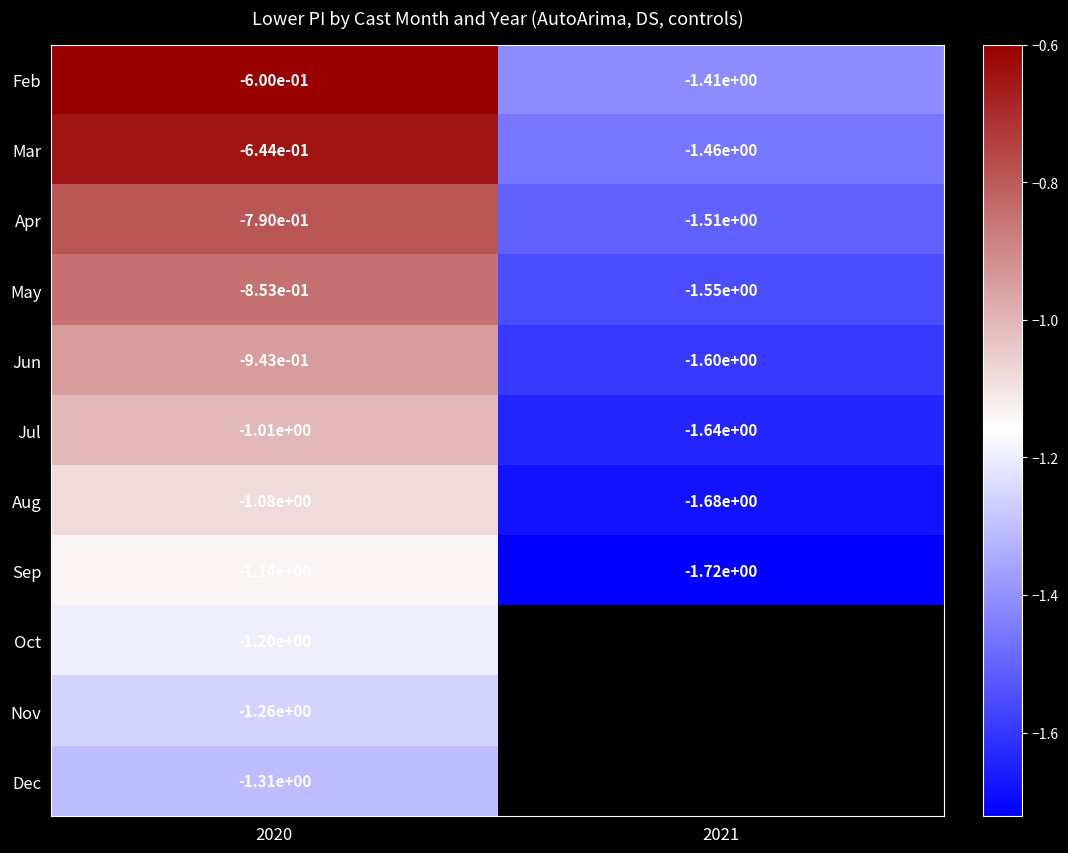

True or false: May has a value of -2.0 at 2021.

False